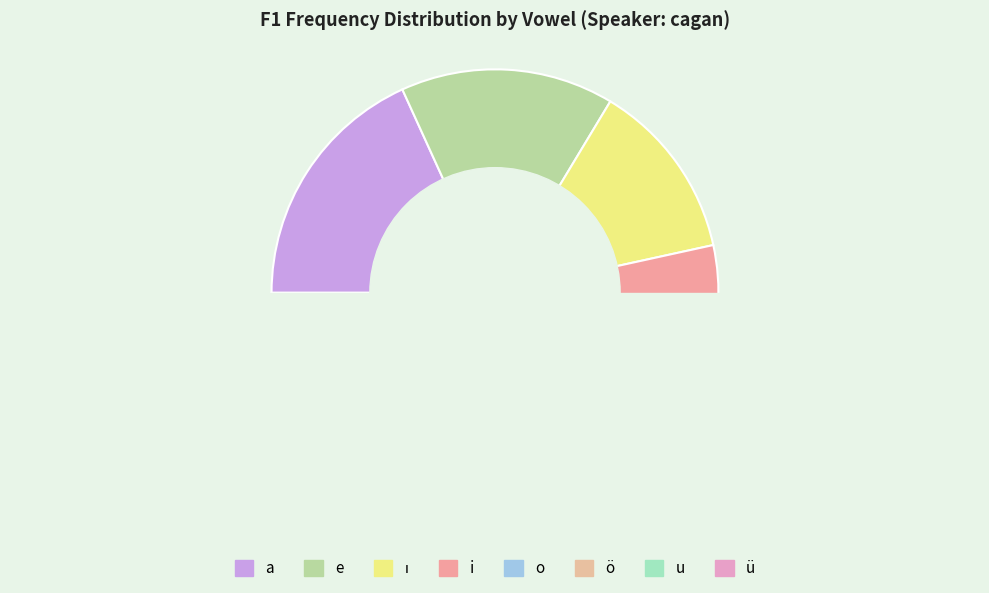

Count the number of slices in the pie.

8